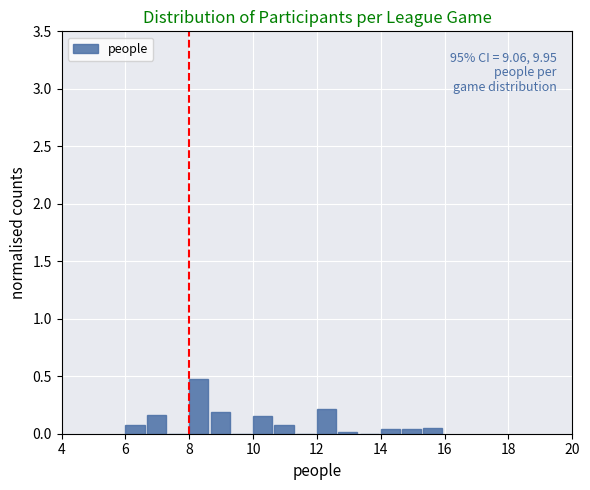

Around what value on the x-axis is the tallest bar? Give the approximate position of its centre, as read against the axis.

8.4